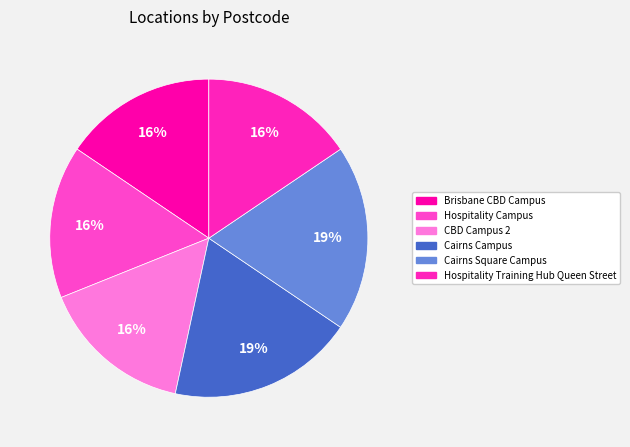

To the nearest percent, what portion does Hospitality Campus represent?

16%